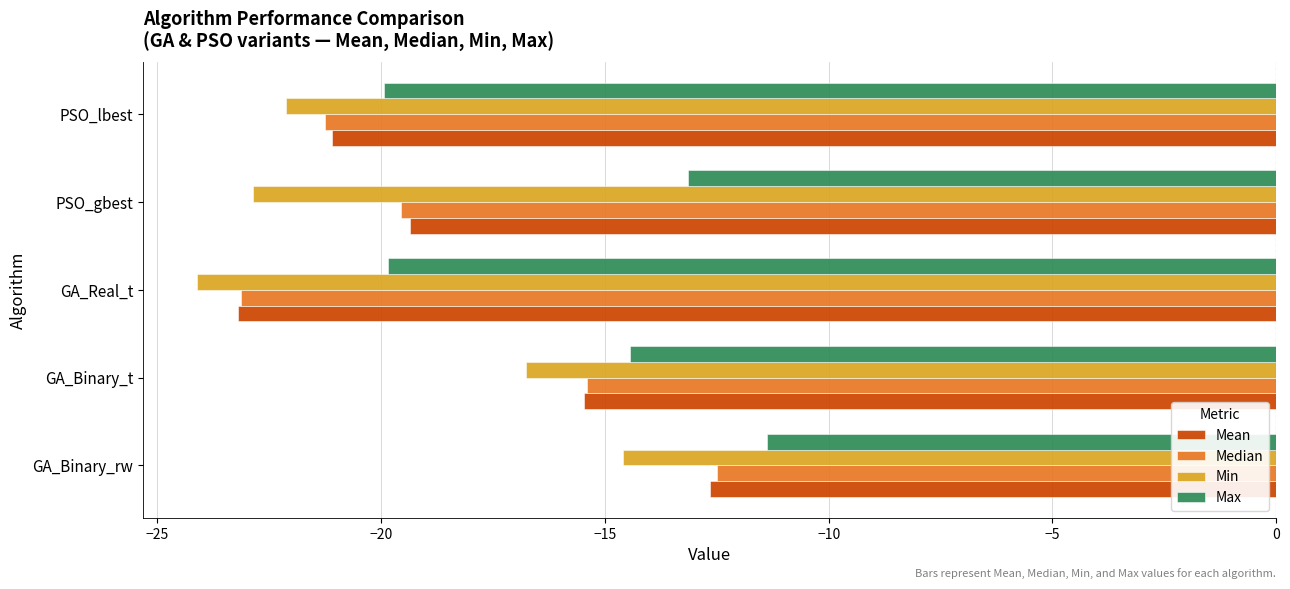

At which category is the sum across all series the highest?

GA_Binary_rw